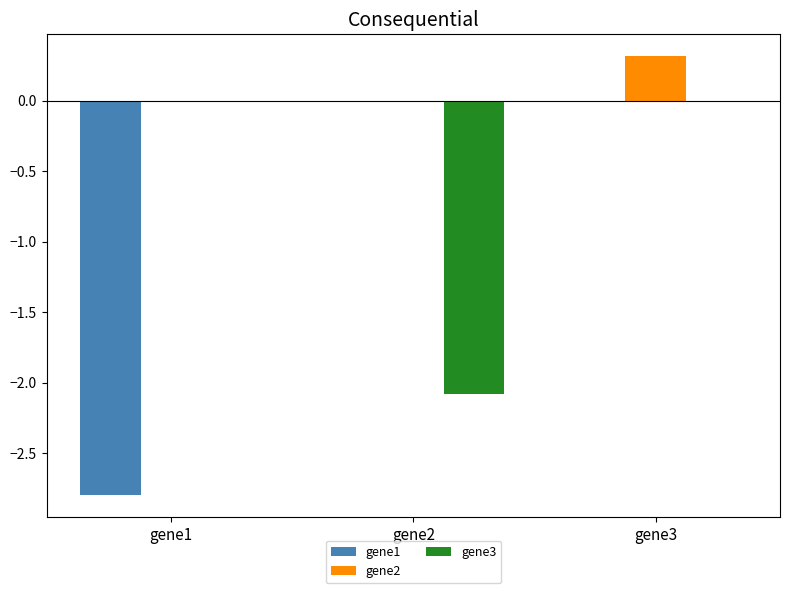

The value of gene1 at gene1 is -2.8. True or false?

True